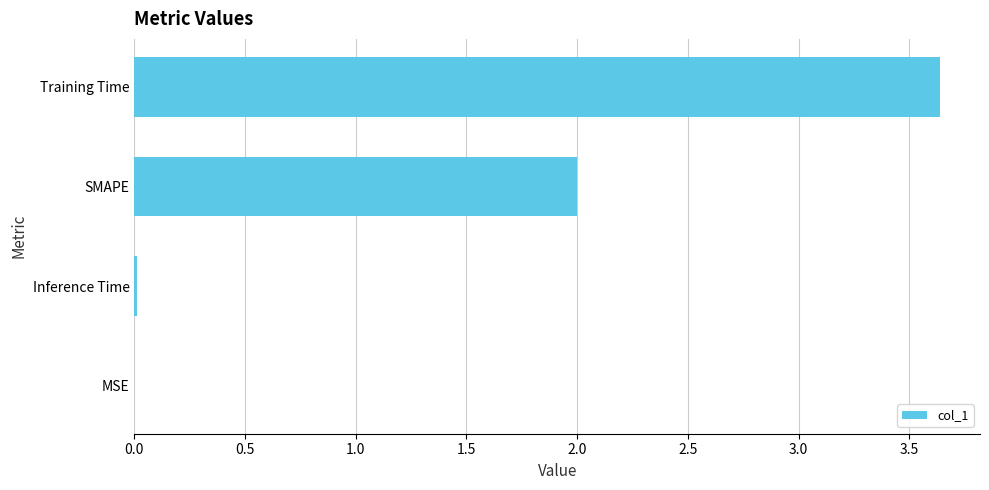

Which has a higher value, Training Time or Inference Time?

Training Time